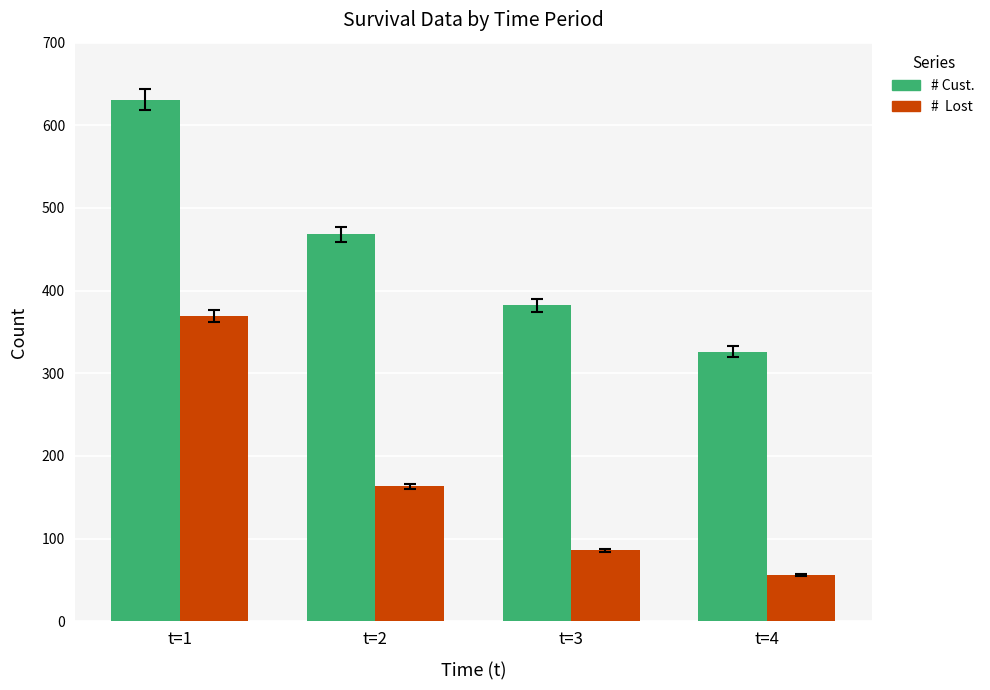

What is the greatest value displayed?

631